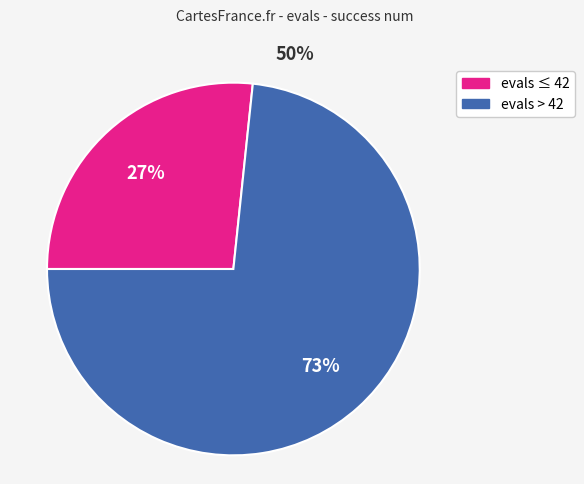

Is there any slice that represents more than half of the pie?

Yes